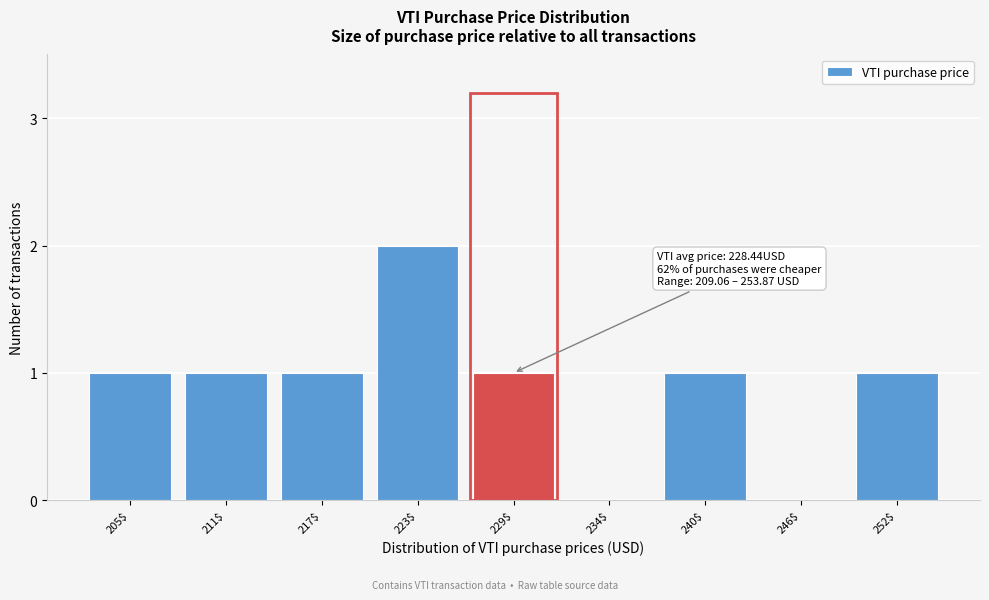

Which label corresponds to the largest value in the chart?

223$